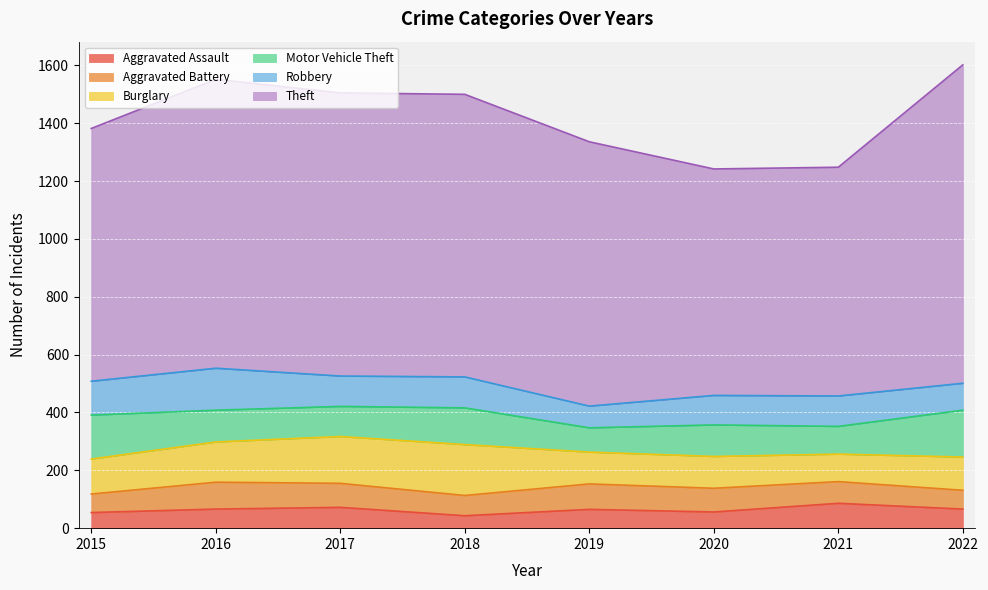

What is the average value of the Aggravated Assault series?

64